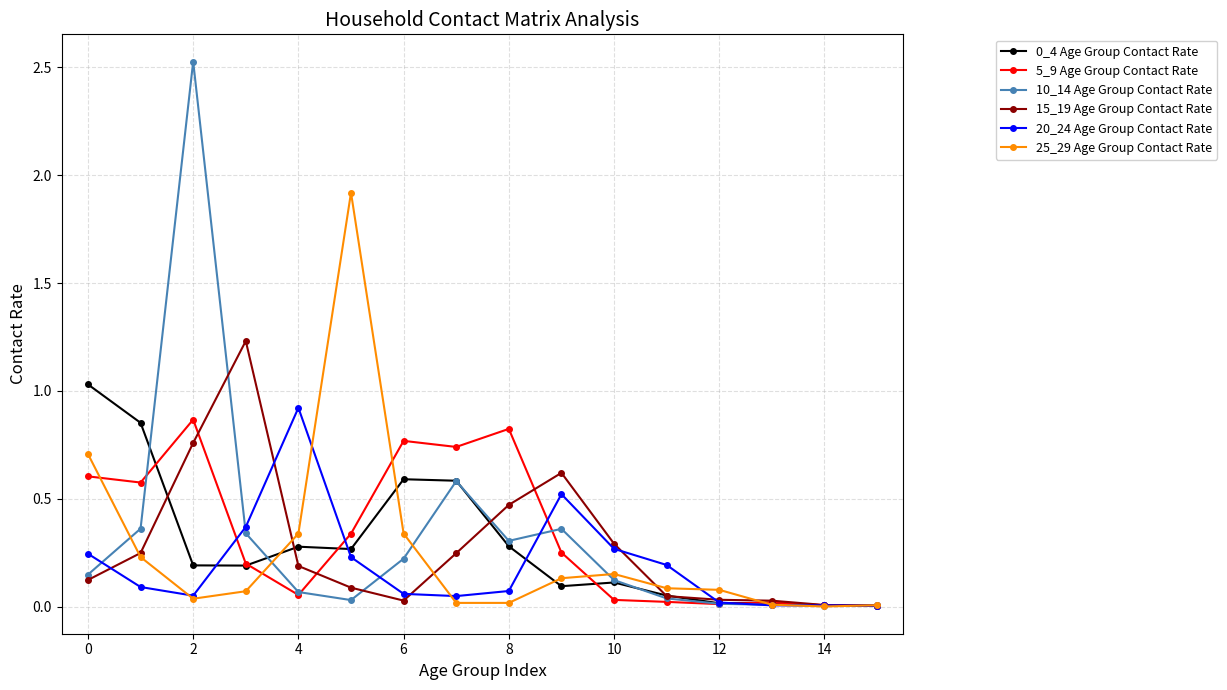

At how many categories does at least one series exceed 1?

4